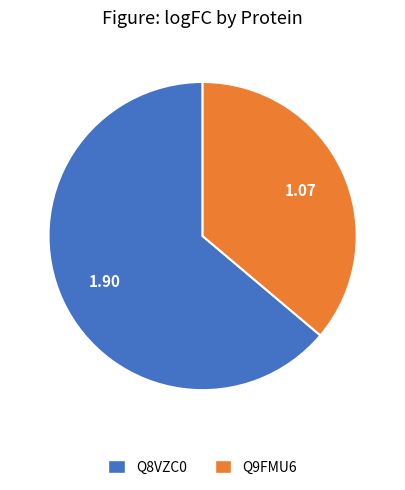

What is the ratio of the value at Q8VZC0 to the value at Q9FMU6?

1.8